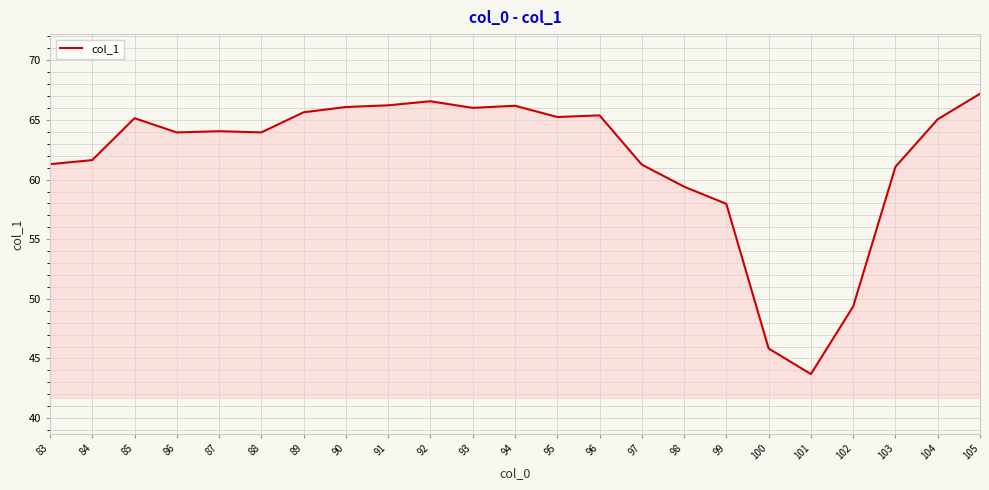

What is the minimum value shown in the chart?

43.7